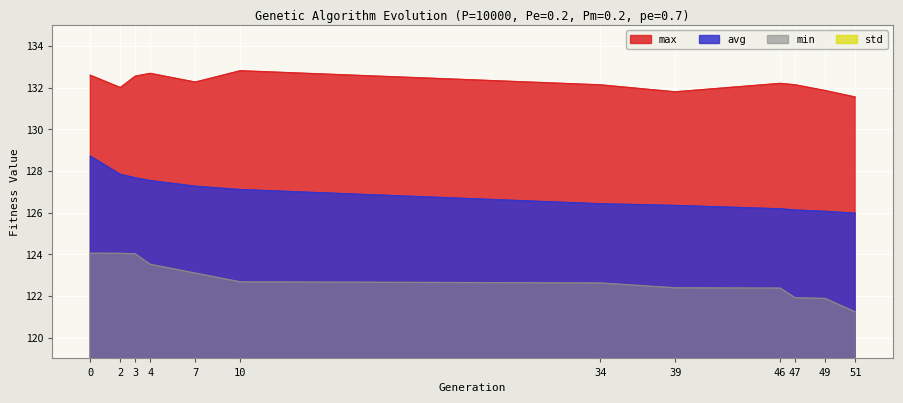

What value does the min series have at 51?

121.2